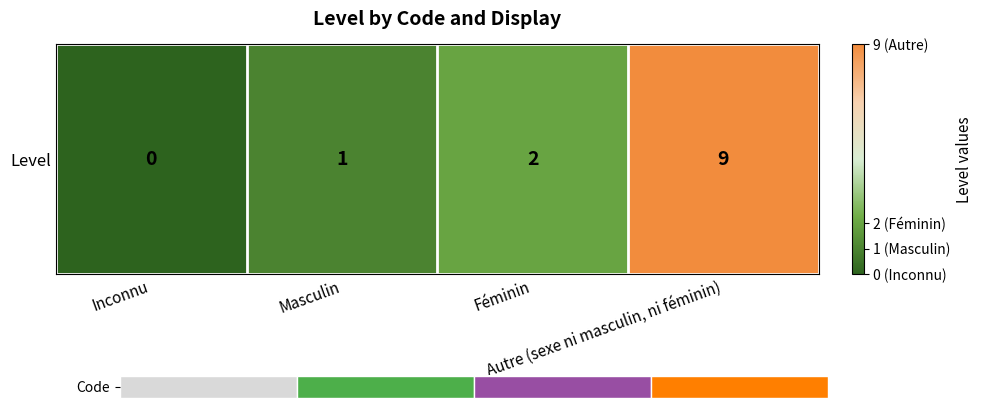

Is it true that the value at Autre (sexe ni masculin, ni féminin) is 9?

True